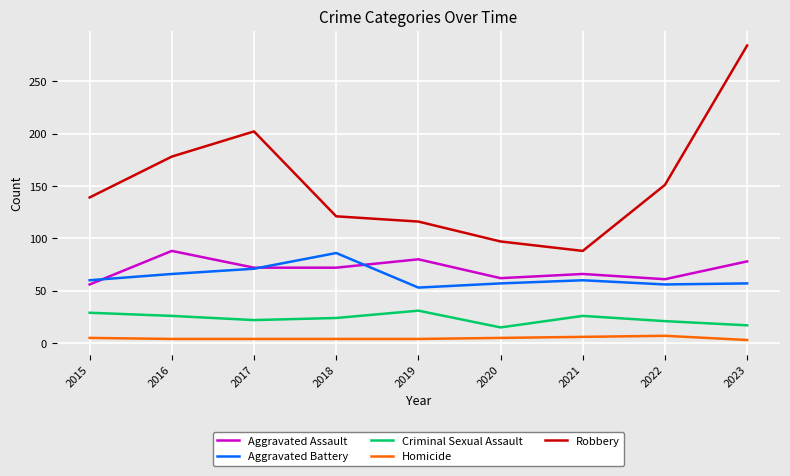

At 2018, list the series in order from largest to smallest.

Robbery, Aggravated Battery, Aggravated Assault, Criminal Sexual Assault, Homicide